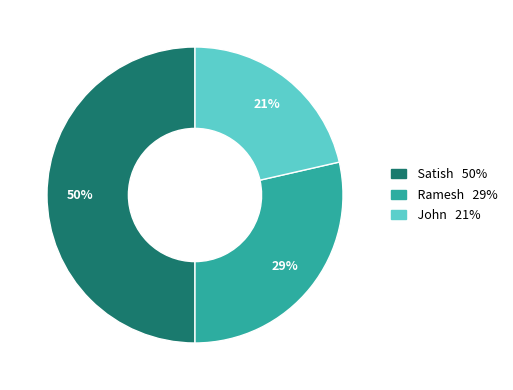

Which slice is the largest?

Satish